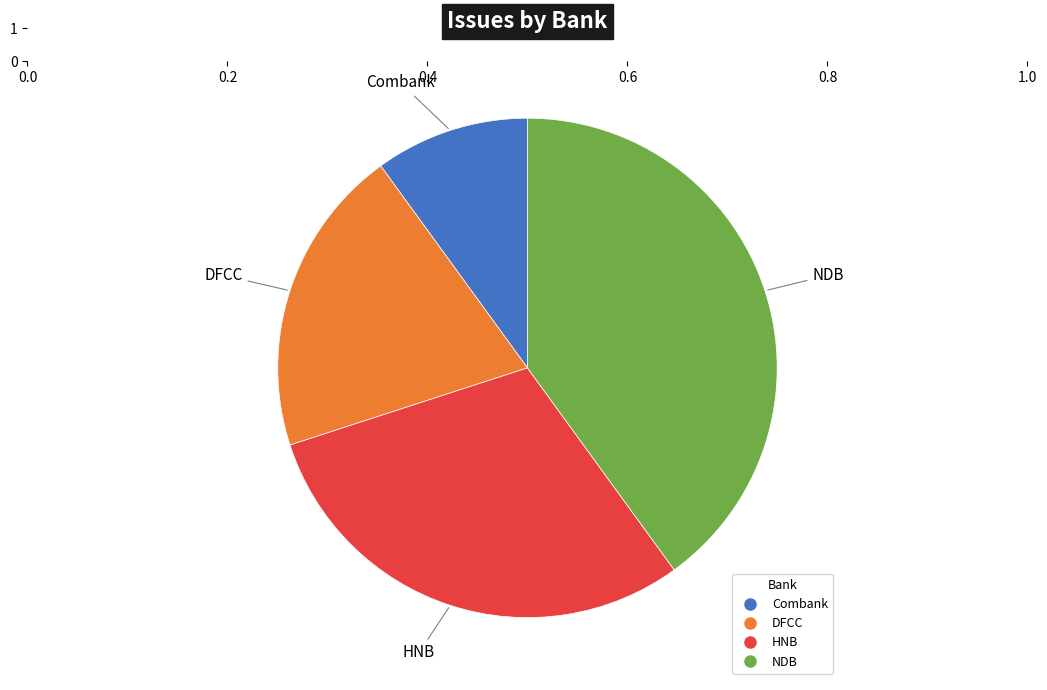

Between NDB and HNB, which is larger?

NDB